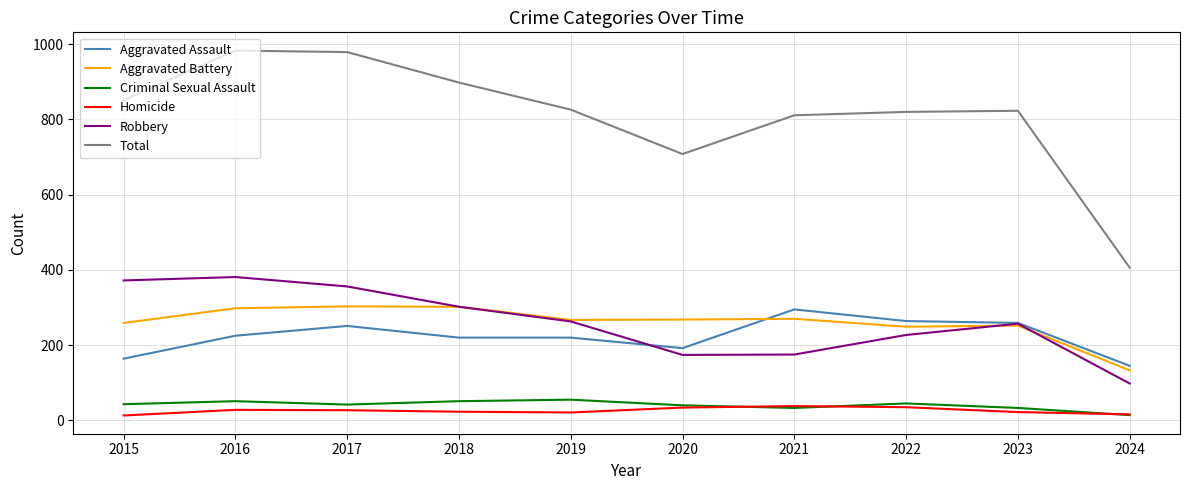

At how many categories does at least one series exceed 800?

8